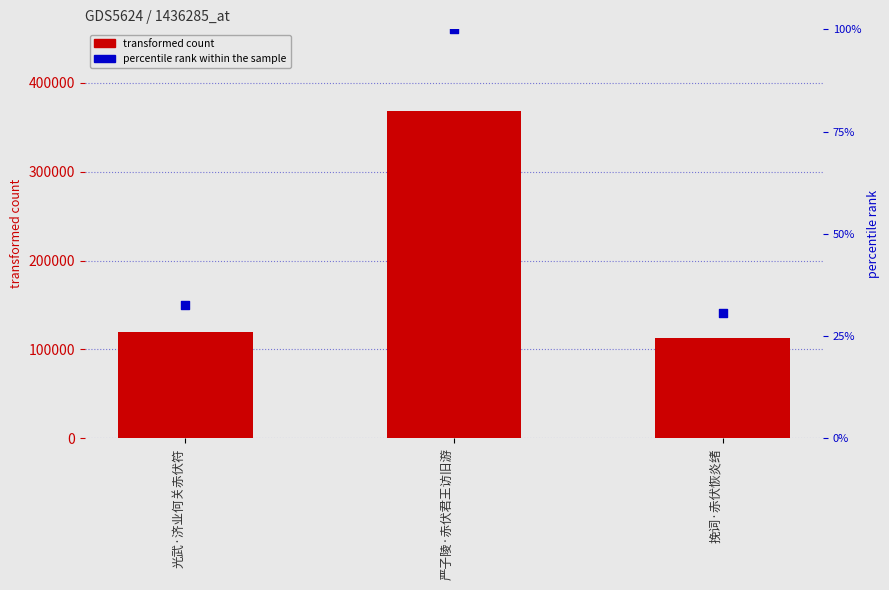

Which series contains the lowest Y value?

percentile rank within the sample